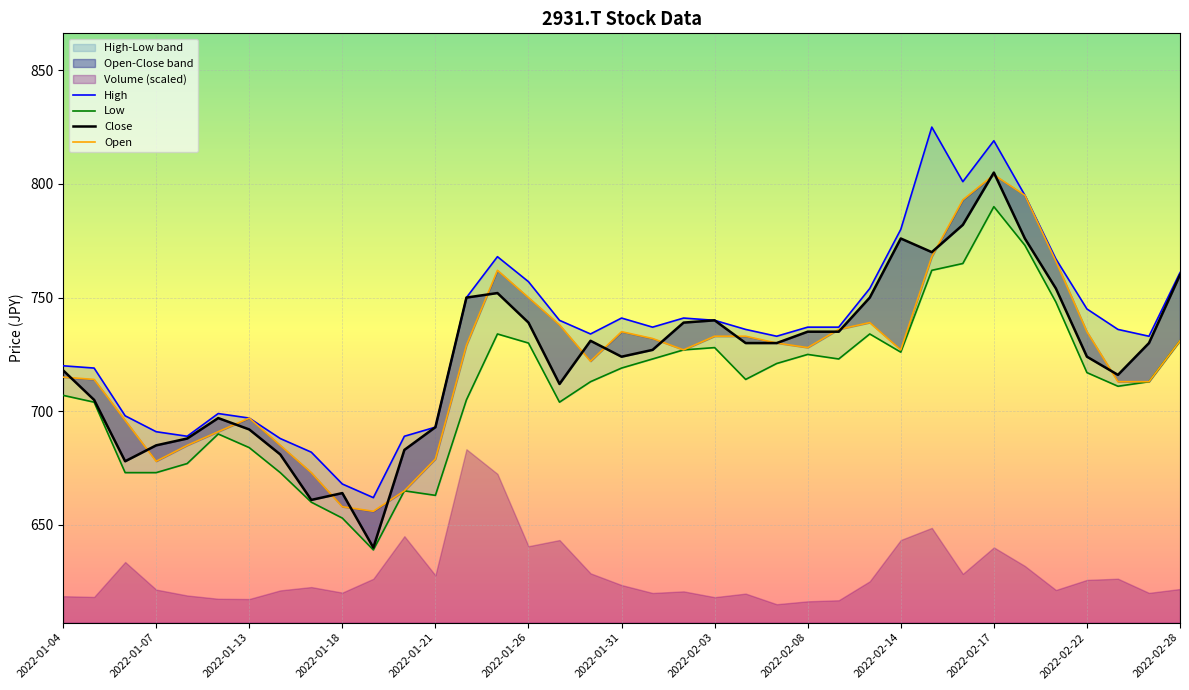

True or false: Open has a value of 733 at 22.

True